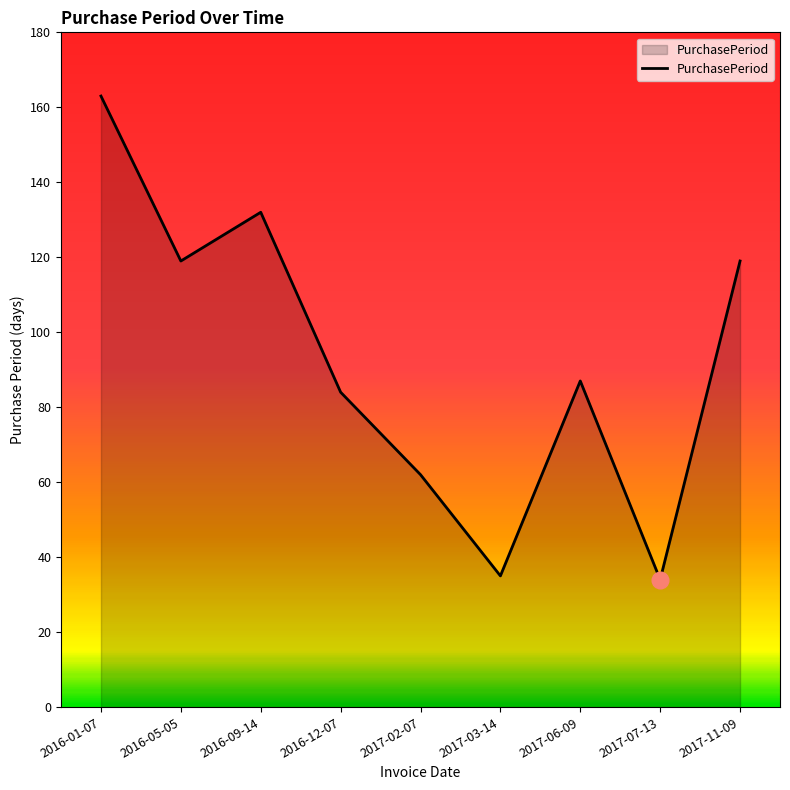

What is the difference between the maximum and minimum values?

129